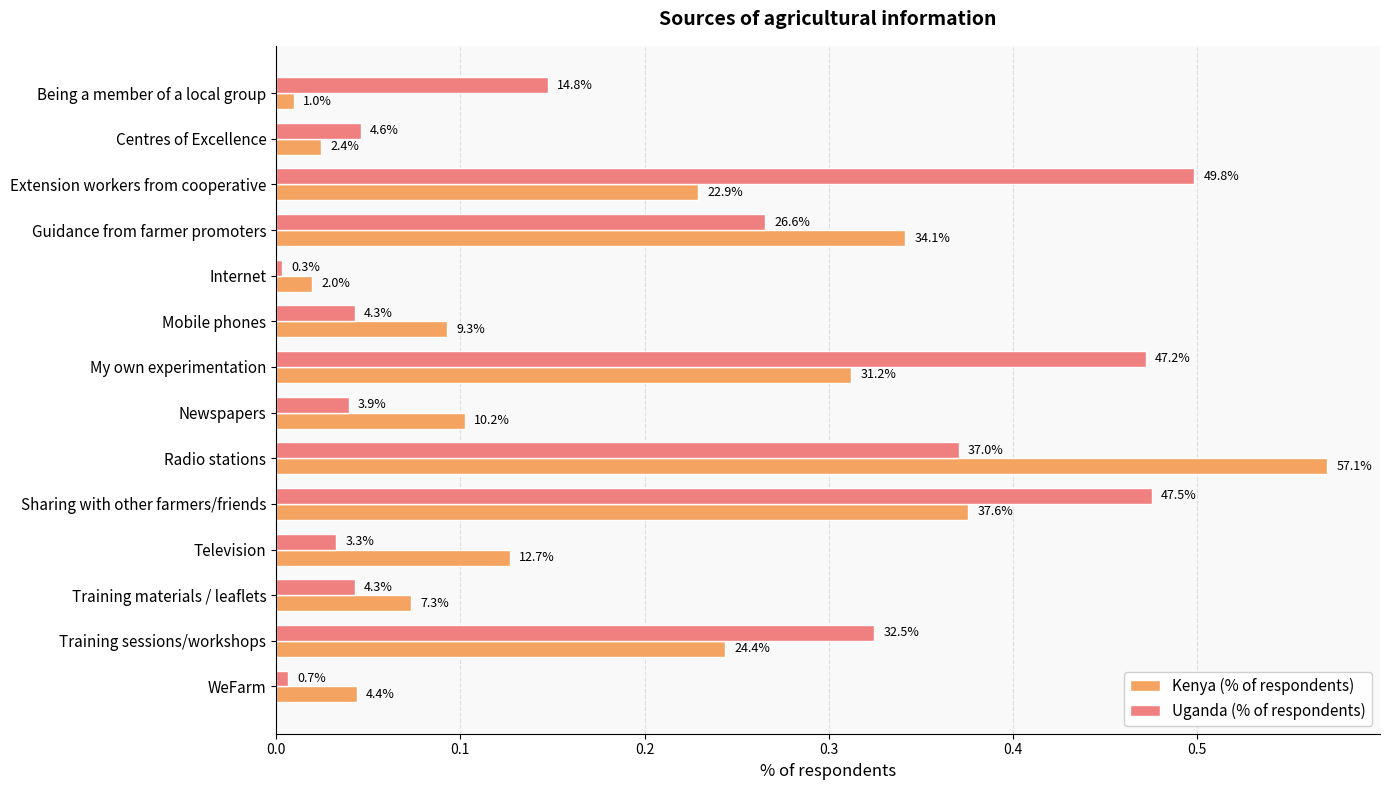

Which series has the largest total across all categories?

Uganda (% of respondents)